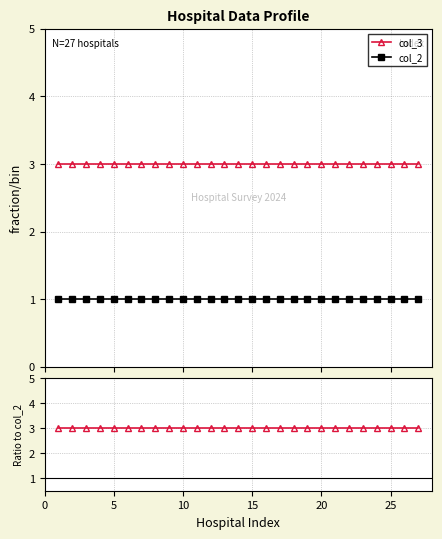

True or false: col_3 and col_2 cross at least once.

False